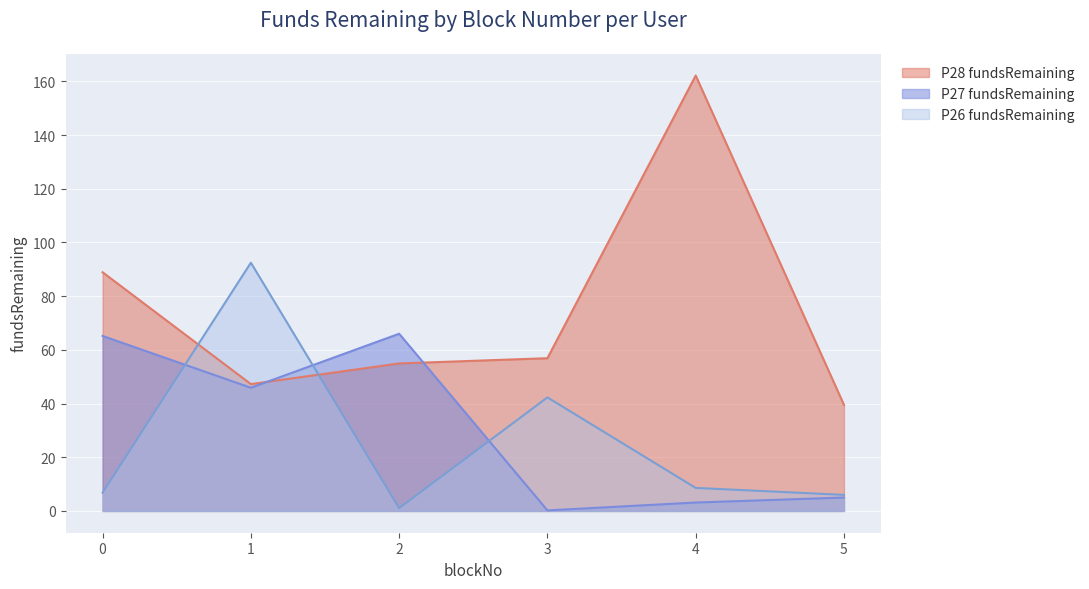

True or false: P28 fundsRemaining and P26 fundsRemaining cross at least once.

True